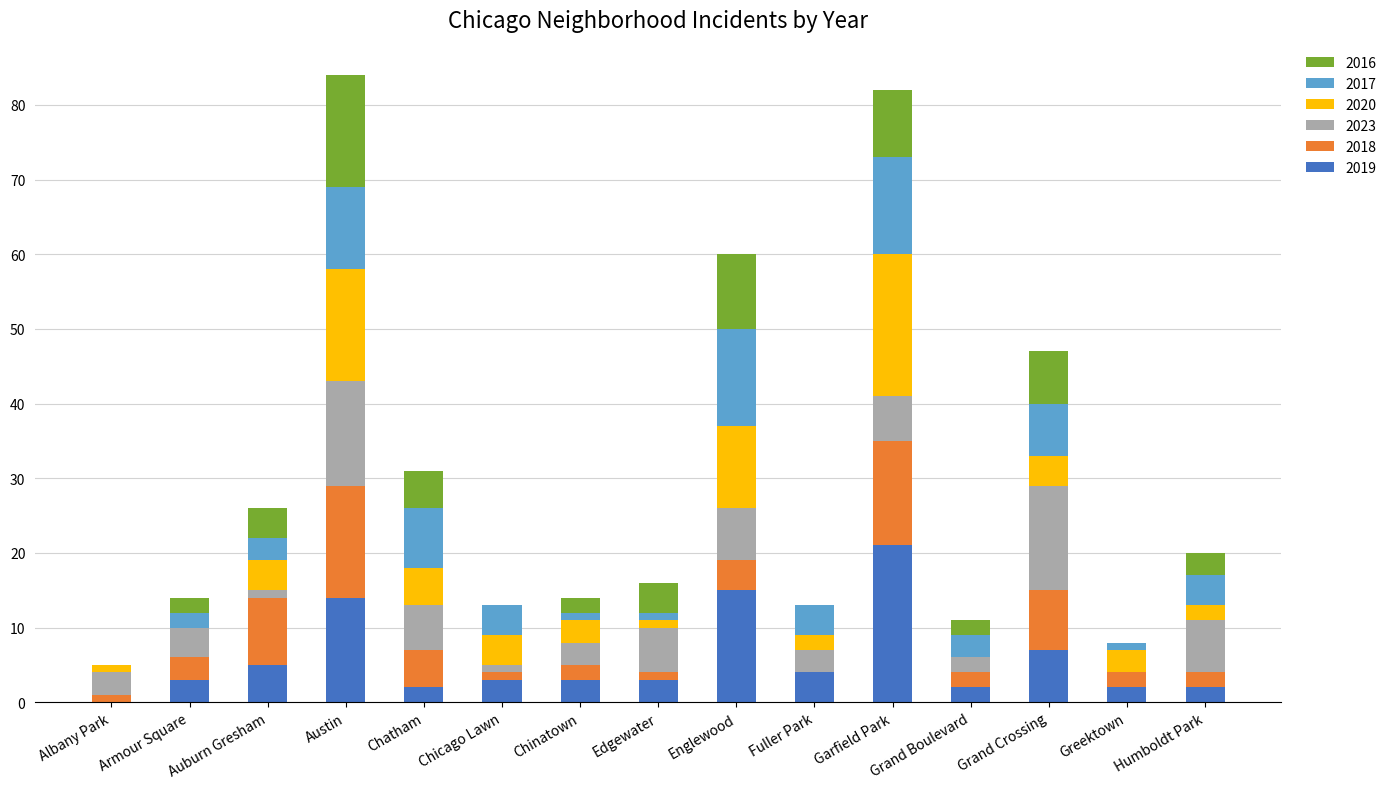

At which label does 2019 reach its peak?

Garfield Park